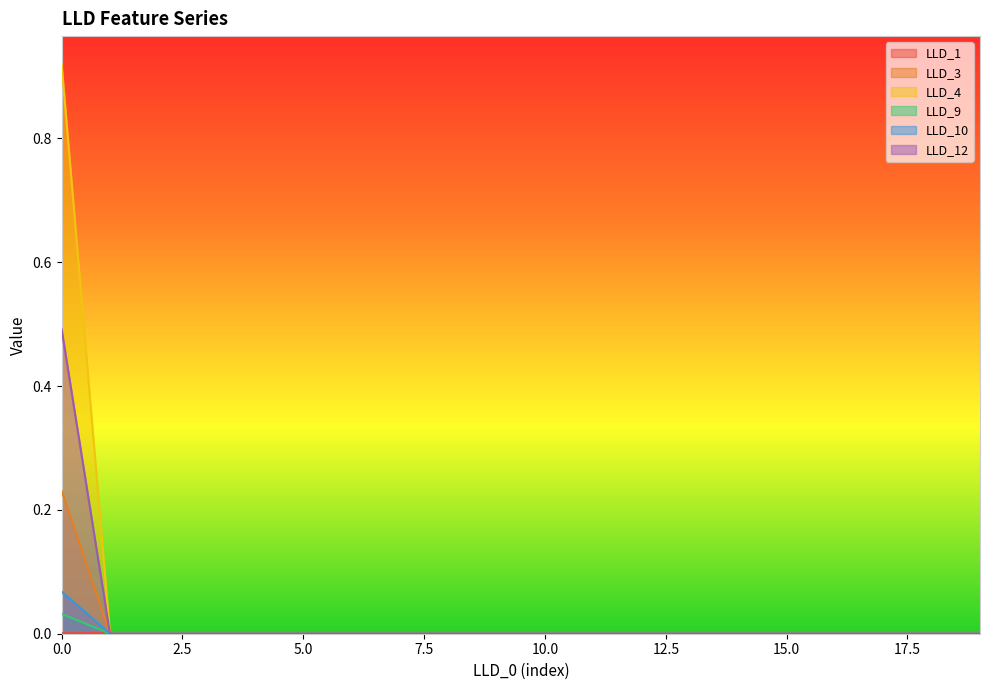

Where do LLD_1 and LLD_12 first cross each other?

0 and 1